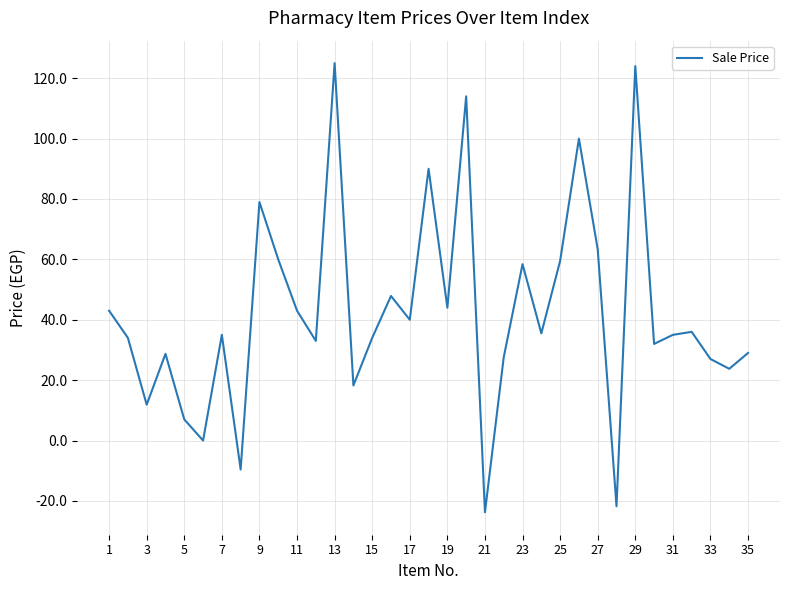

True or false: the data has more than 2 interior local peaks.

True